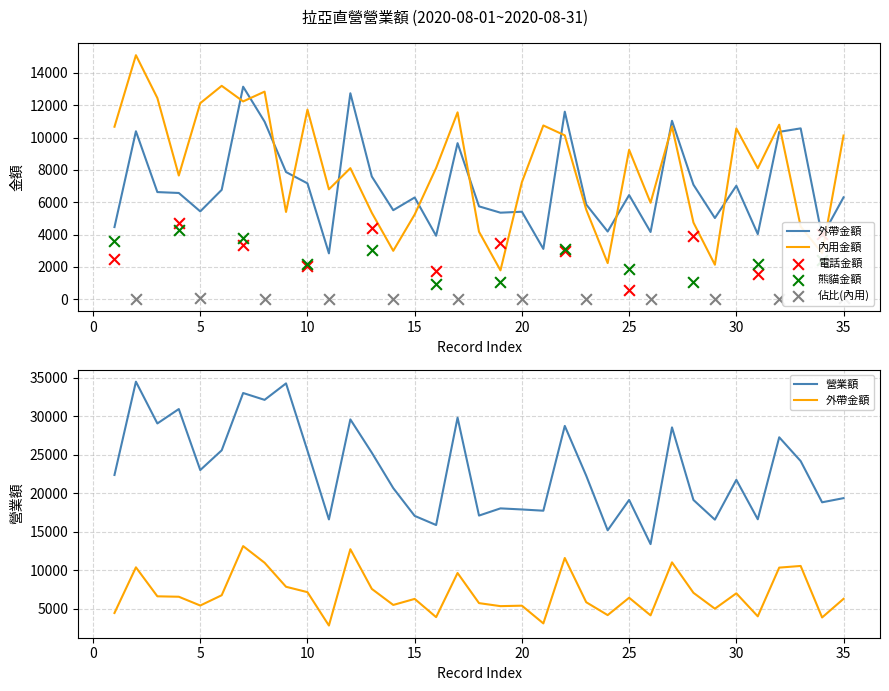

Is the value of 外帶金額 at 17 greater than the value of 內用金額 at 3?

No